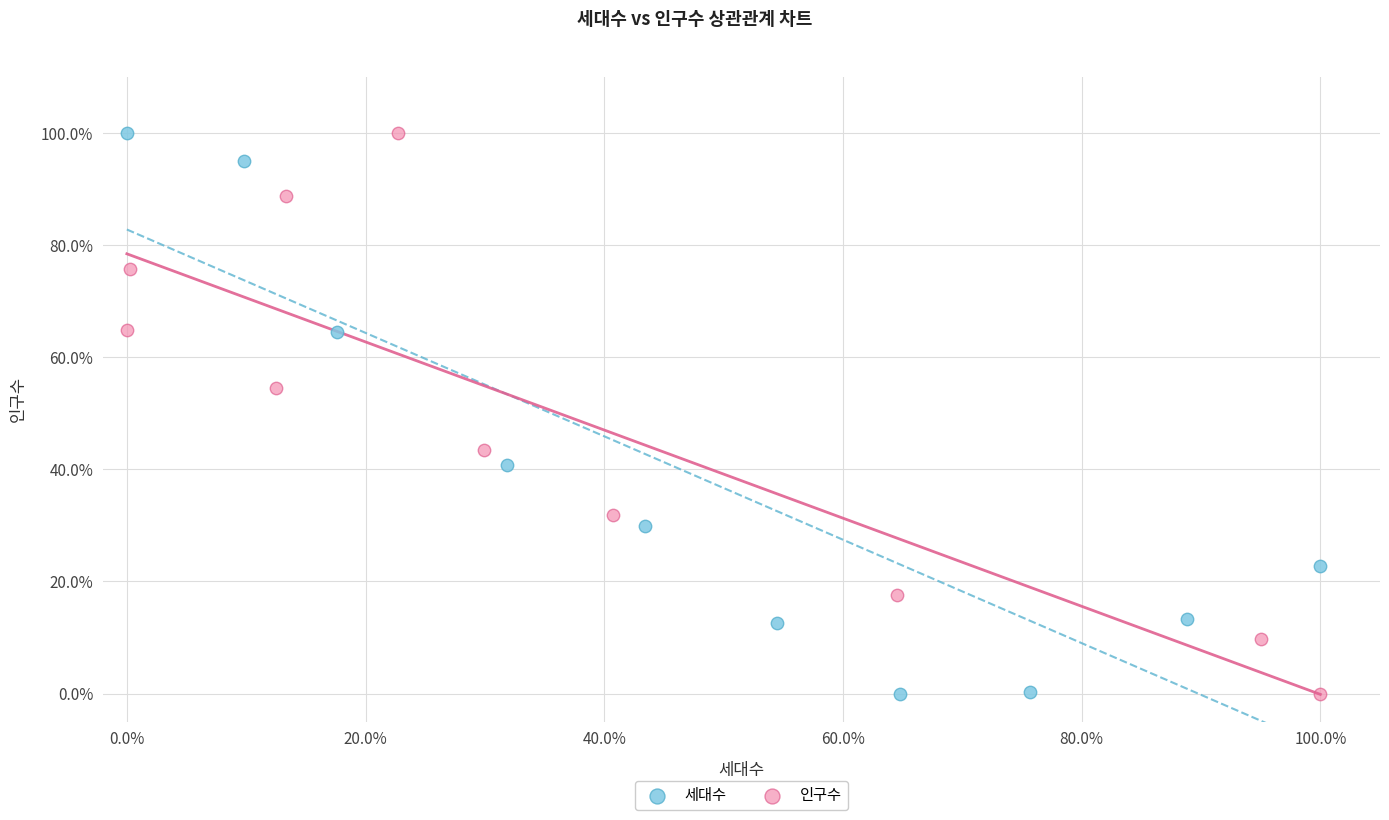

What are all the series names shown in the legend?

세대수, 인구수